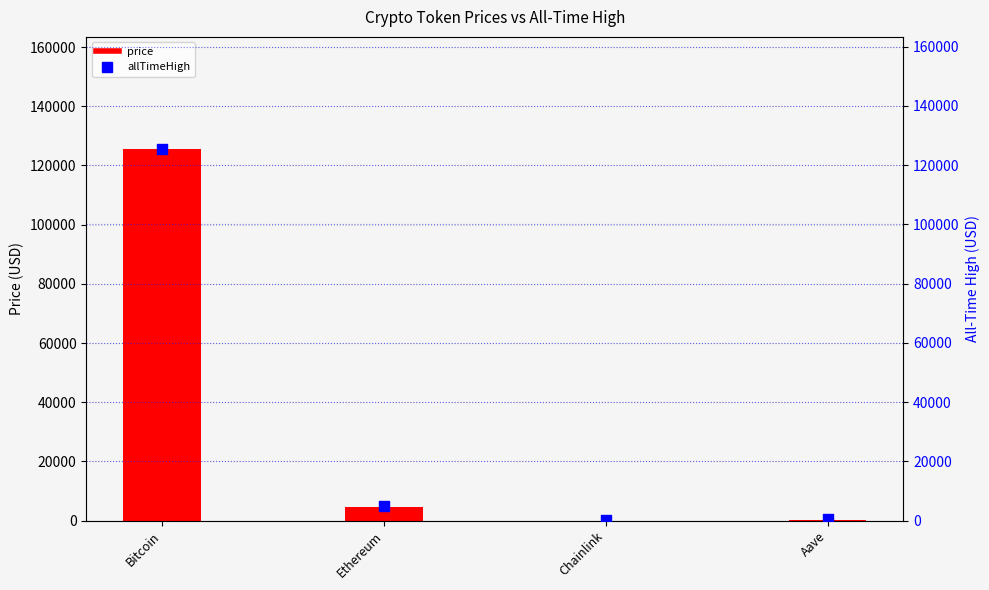

Which series contains the highest Y value?

price